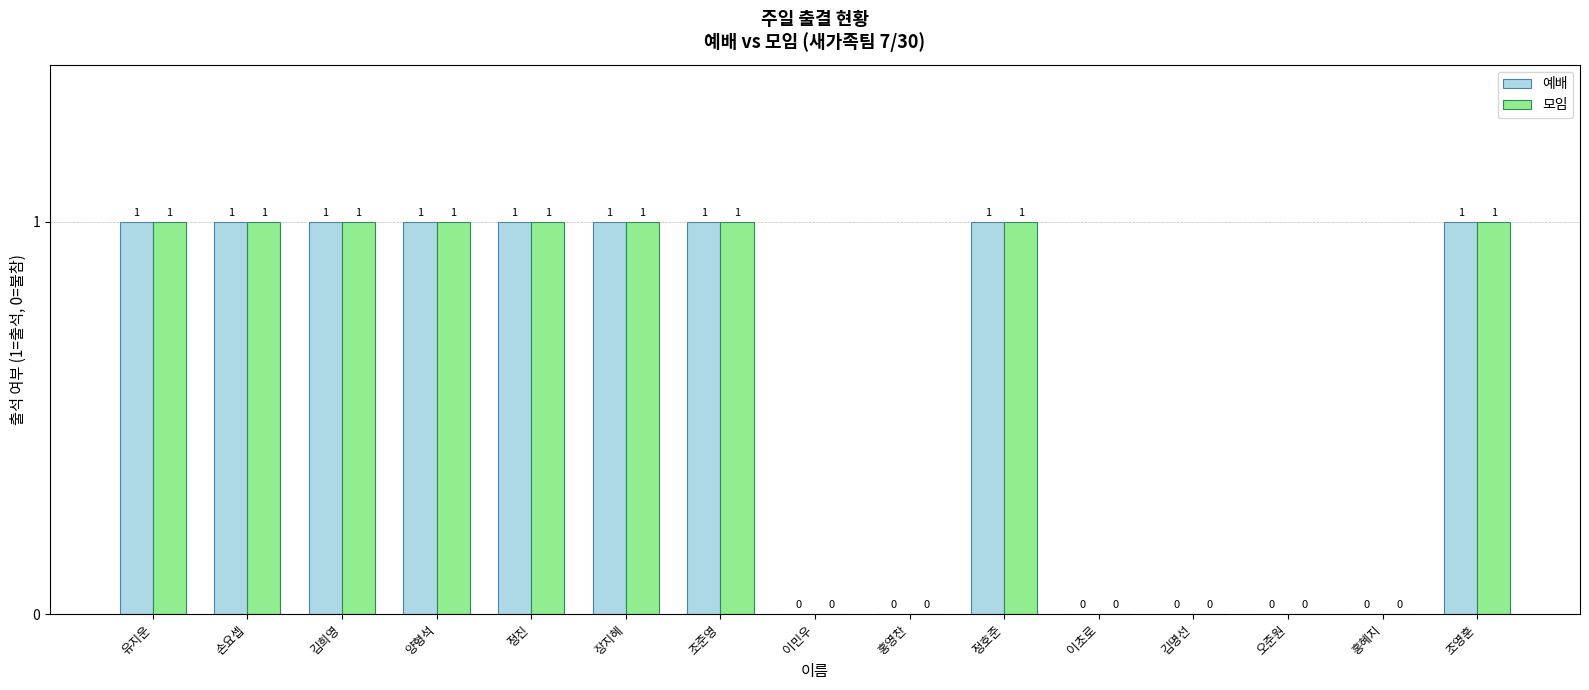

The 예배 series shows 1 at 장지혜. True or false?

True